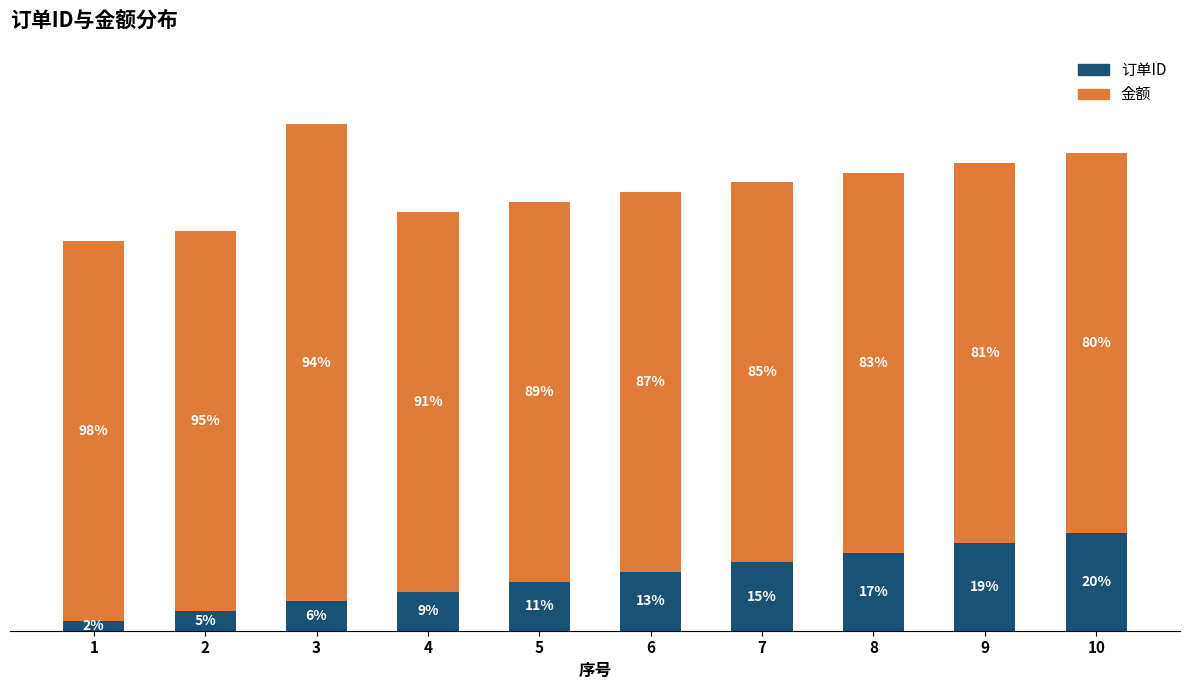

Does the chart contain stacked bars?

Yes